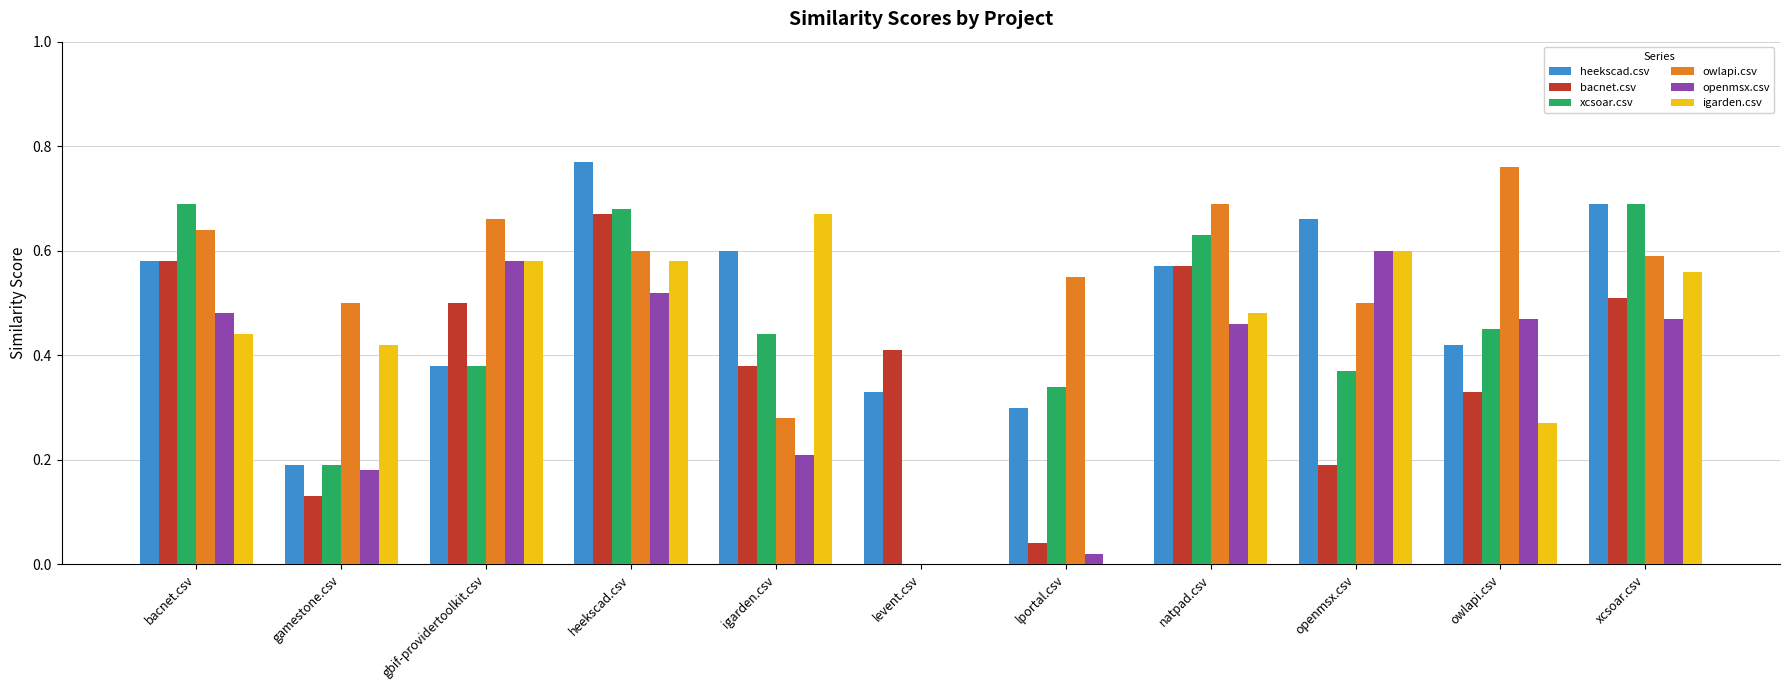

What is the sum of the heekscad.csv values at levent.csv and natpad.csv?

0.9